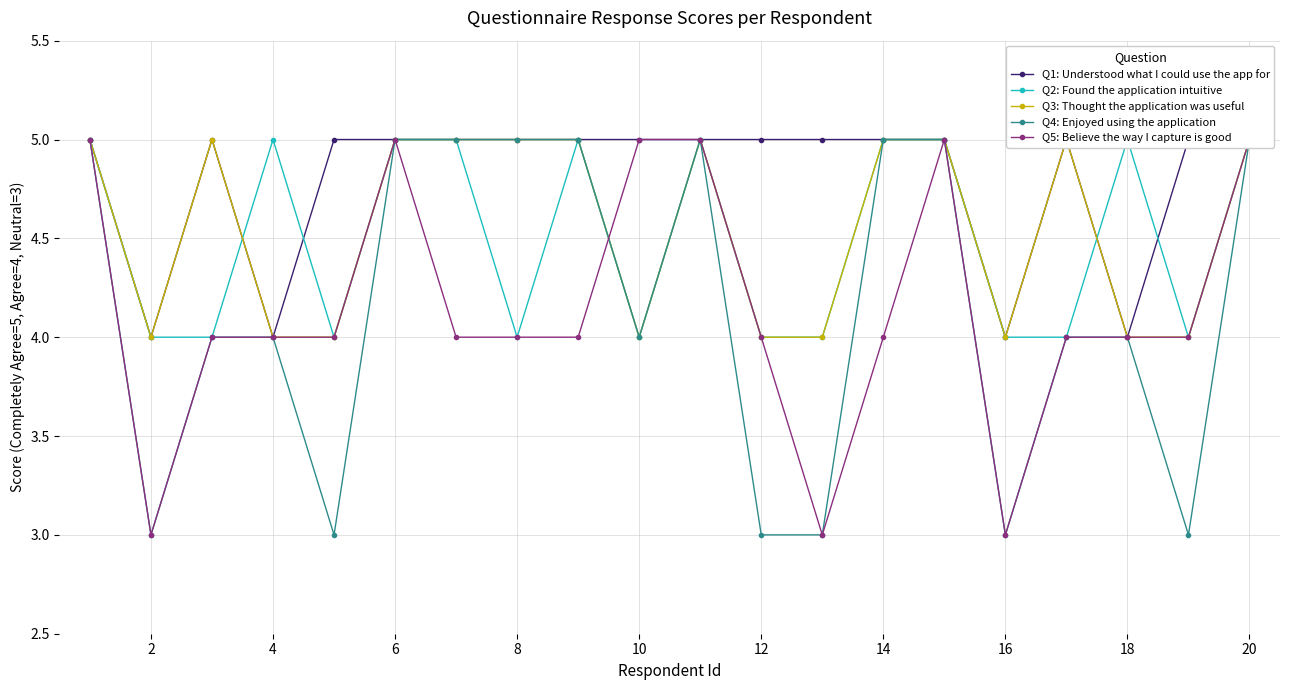

At which label does Q2: Found the application intuitive reach its minimum?

2